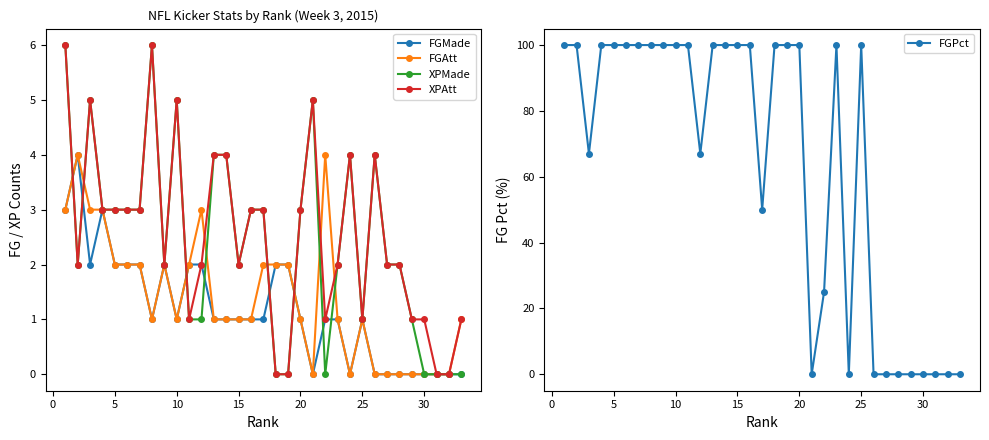

What is the maximum value for FGPct?

100